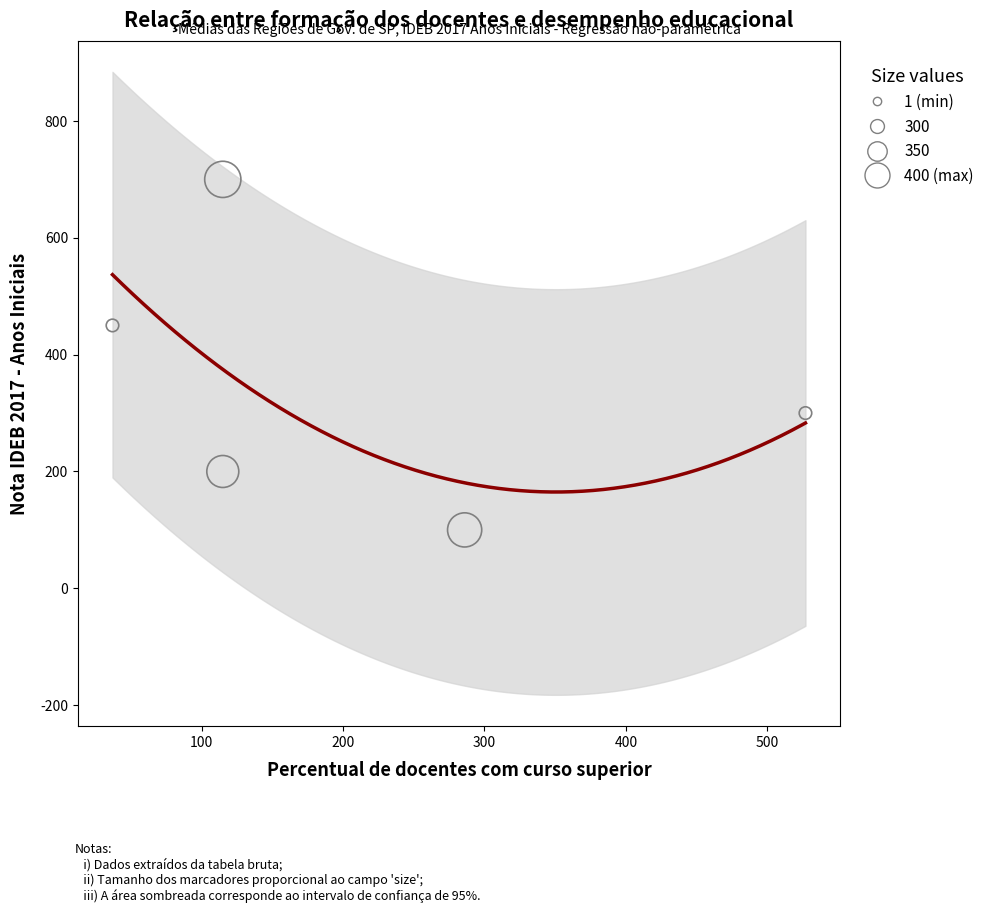

What Y value in the scatter plot is closest to 400?

450